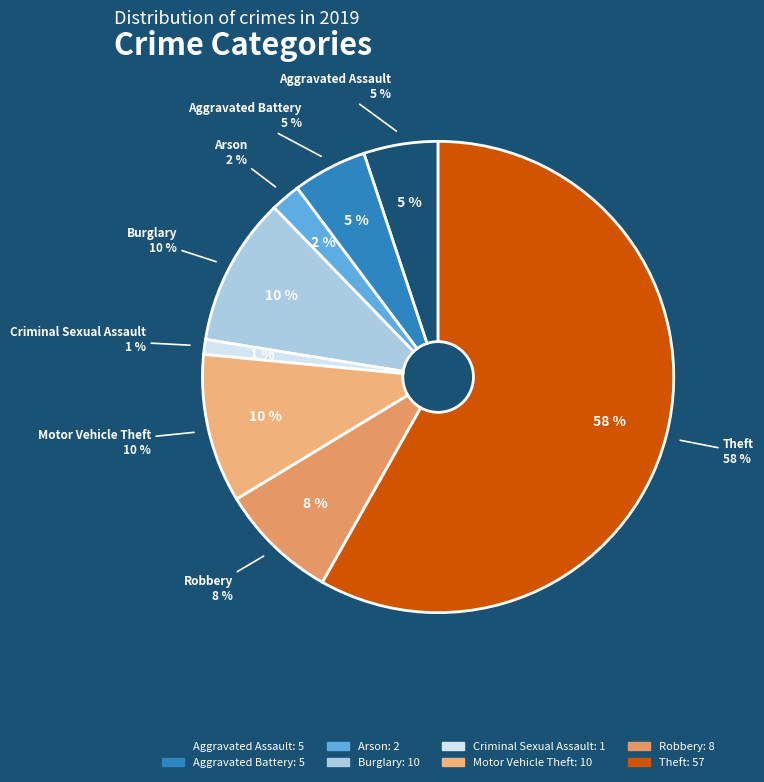

Approximately how many times larger is the value at Aggravated Assault compared to Burglary?

0.5